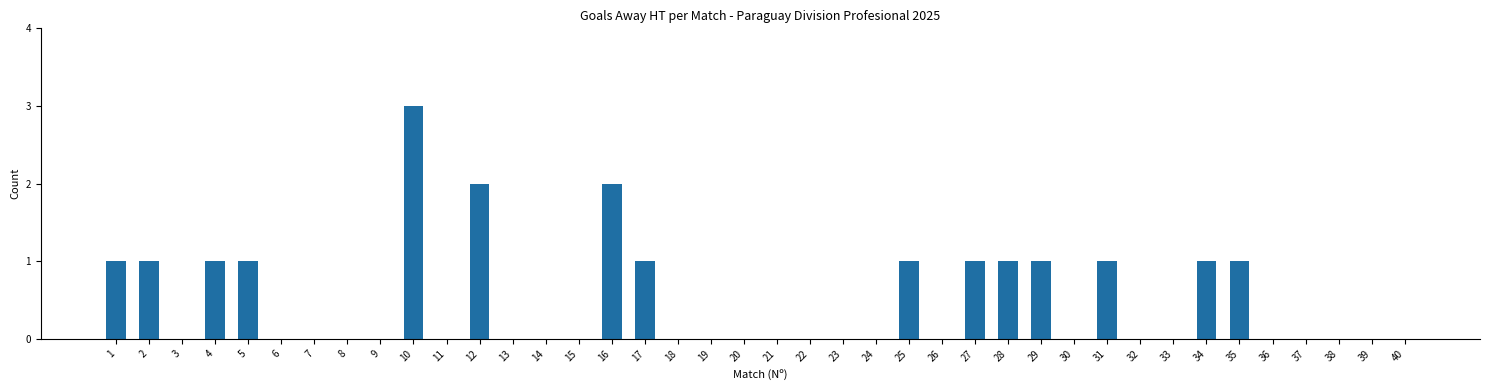

What is the sum of the values at 34 and 12?

3